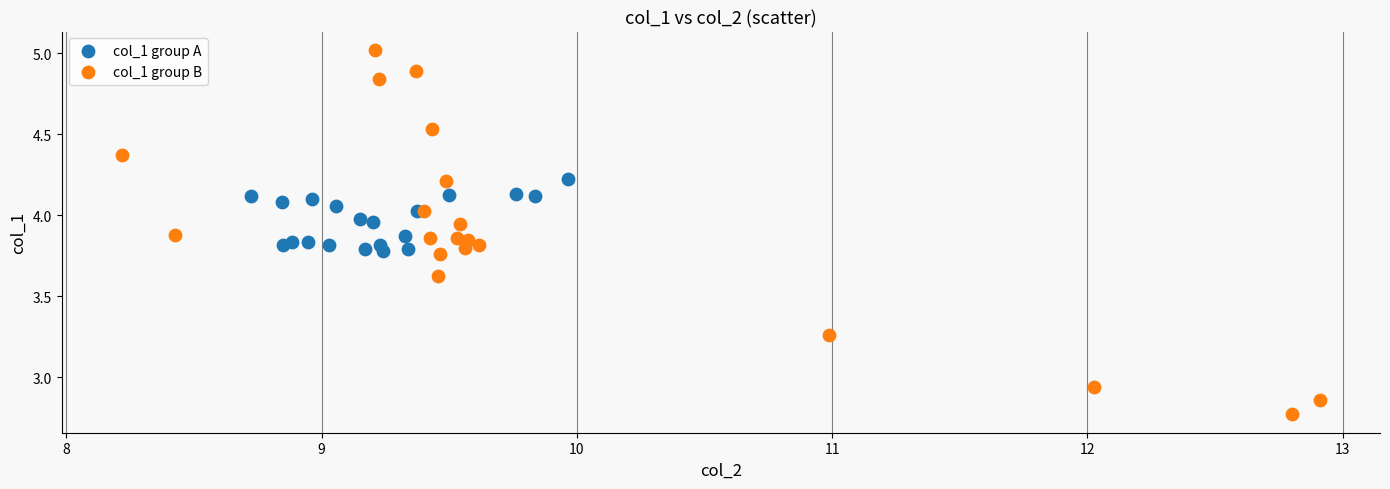

Which series has the widest spread of Y values?

col_1 group B